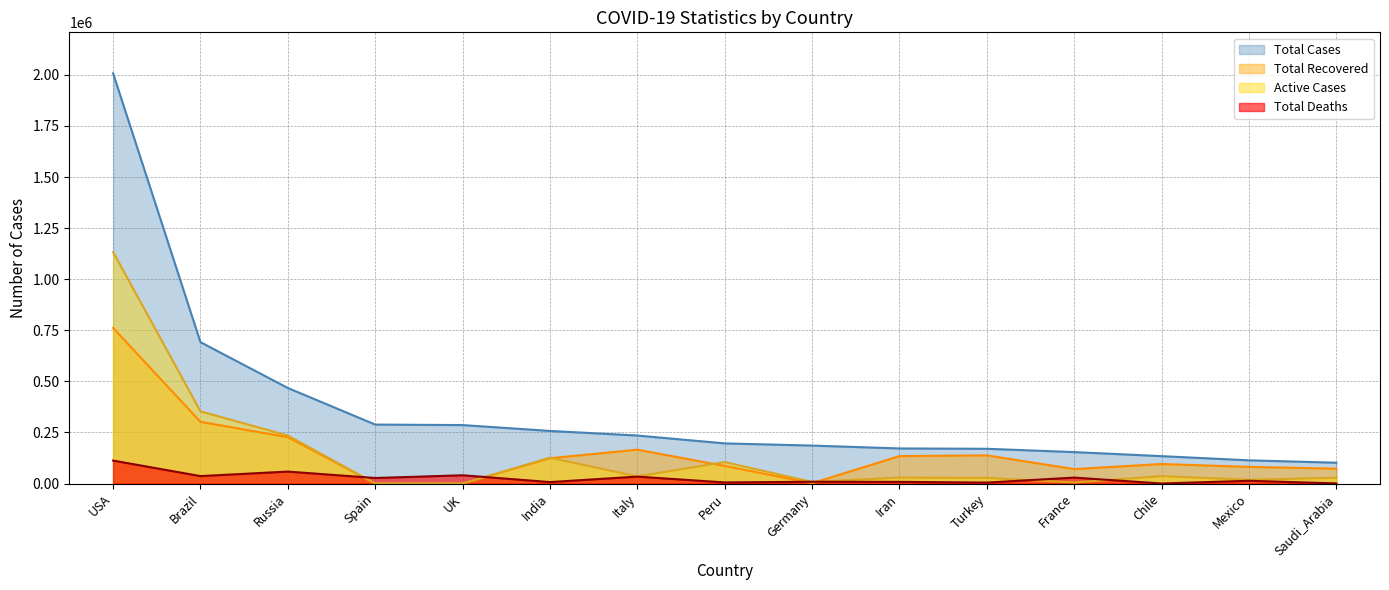

At which category is the sum across all series the highest?

USA